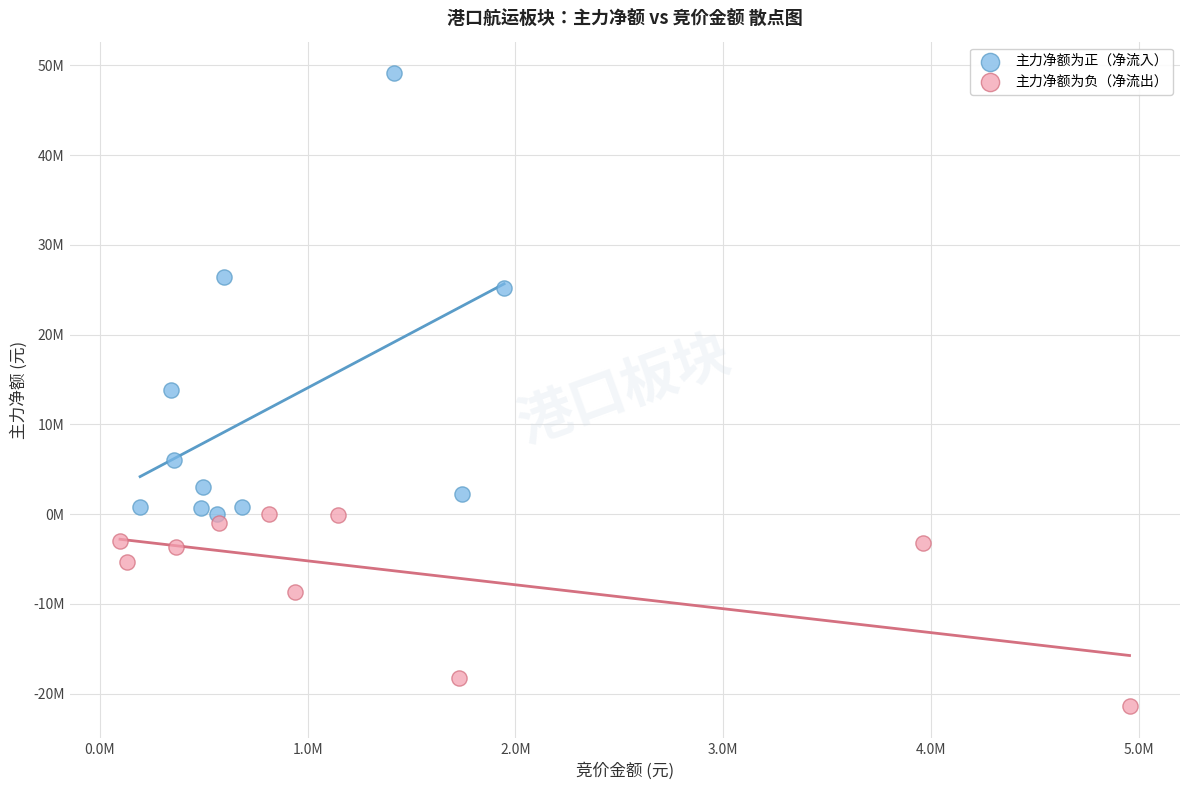

What are all the series names shown in the legend?

主力净额为正（净流入）, 主力净额为负（净流出）